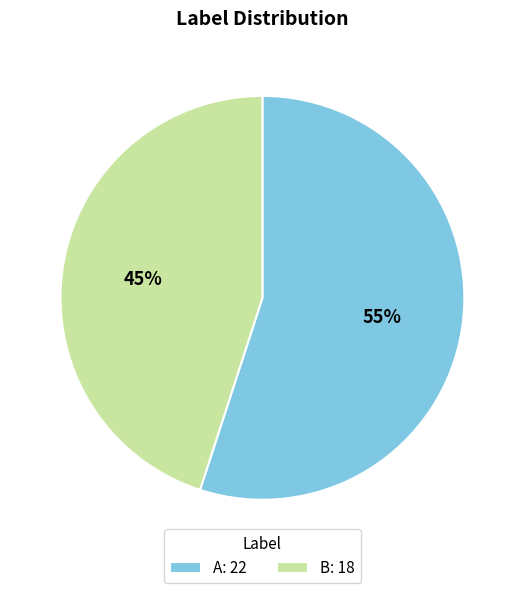

Which slice is the largest?

A